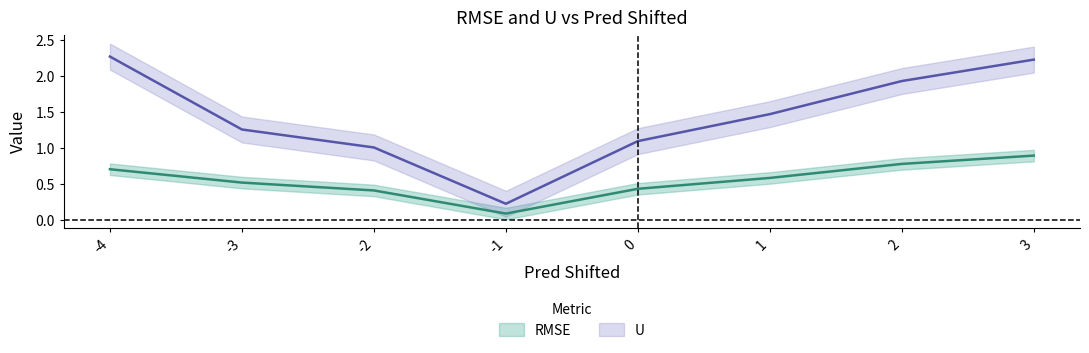

List the series in order of their peak value, highest first.

U, RMSE